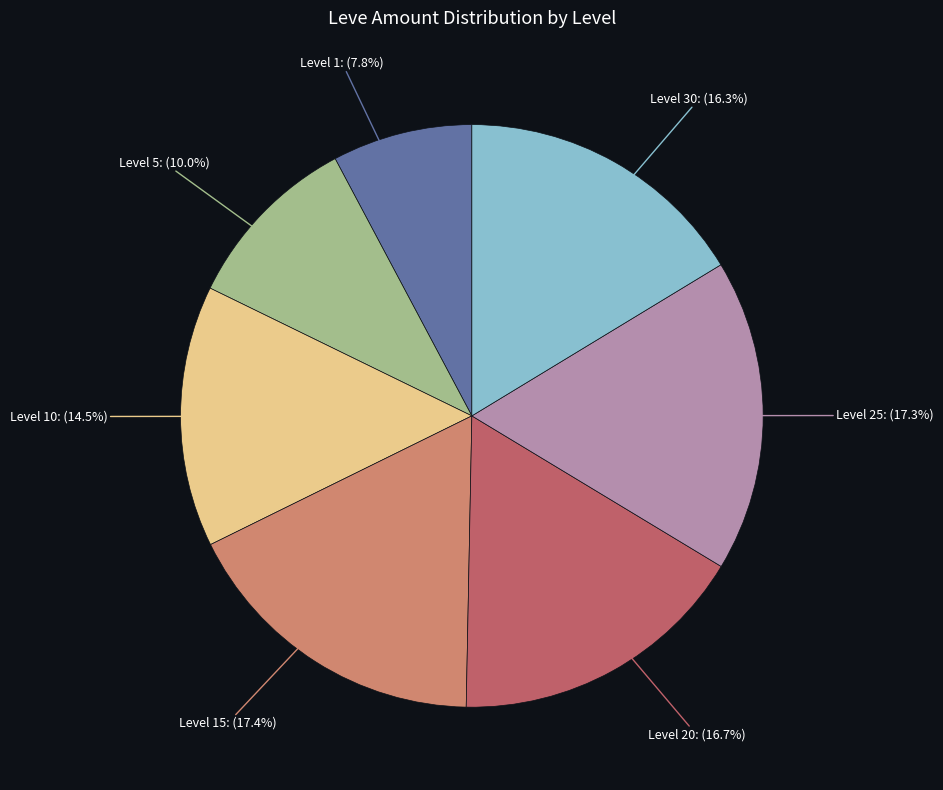

How many slices are in this pie chart?

7